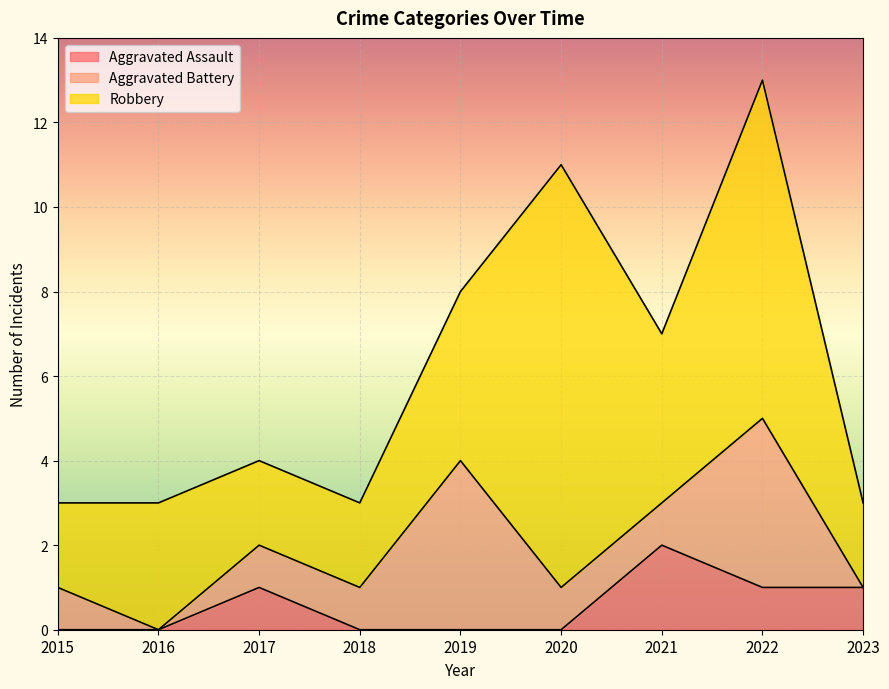

What is the maximum value shown in the chart?

10